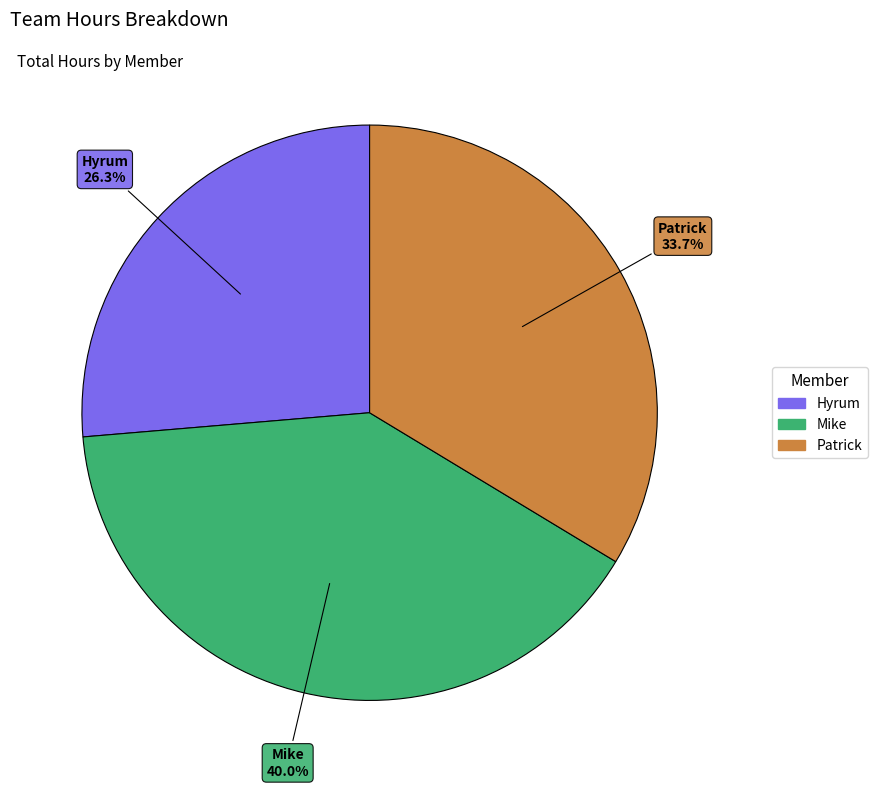

Is there any slice that represents more than half of the pie?

No